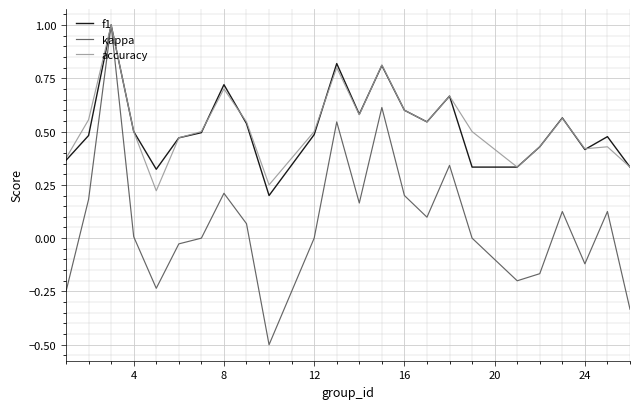

What is the maximum value shown in the chart?

1.0